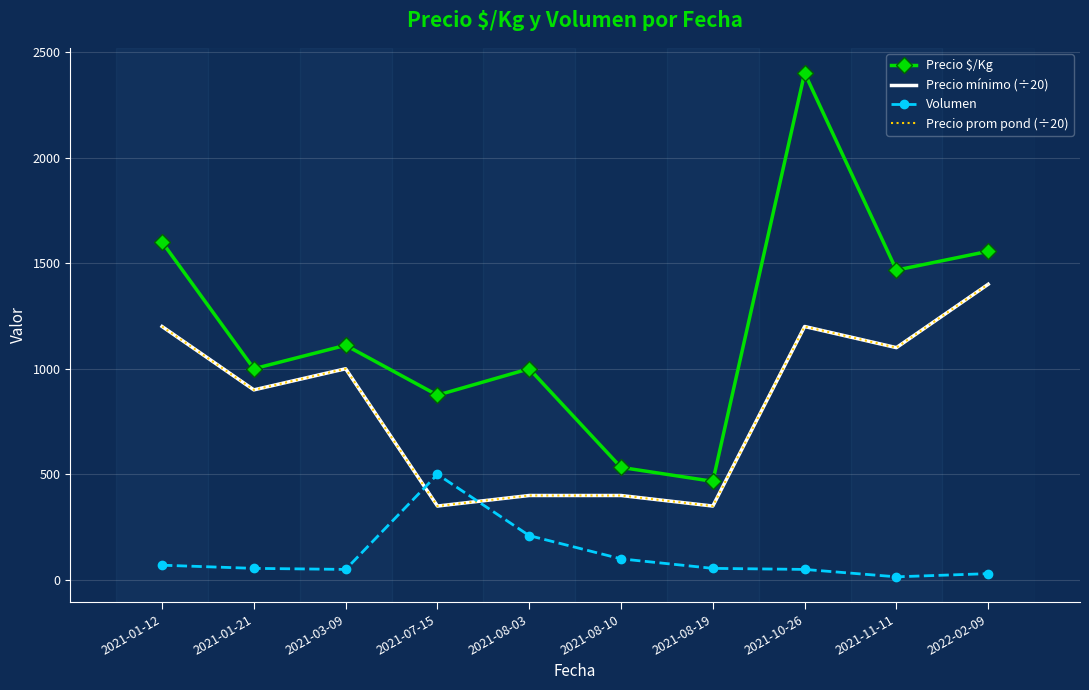

The Precio prom pond (÷20) series shows 1749 at 2021-03-09. True or false?

False